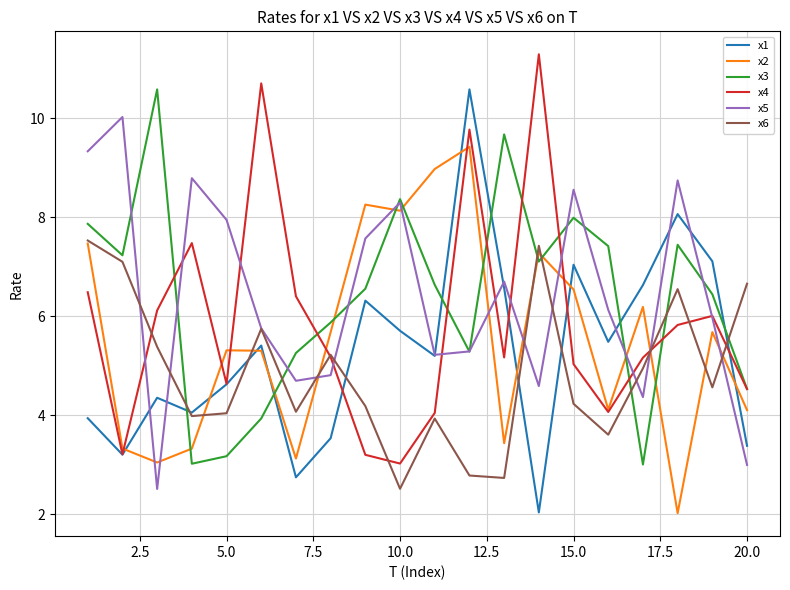

What is the maximum value shown in the chart?

11.3